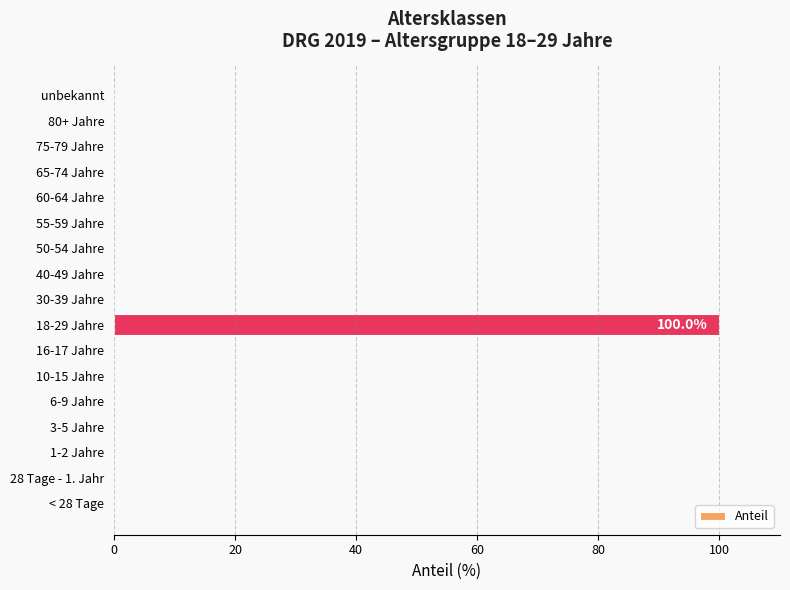

Between 1-2 Jahre and 18-29 Jahre, which is larger?

18-29 Jahre